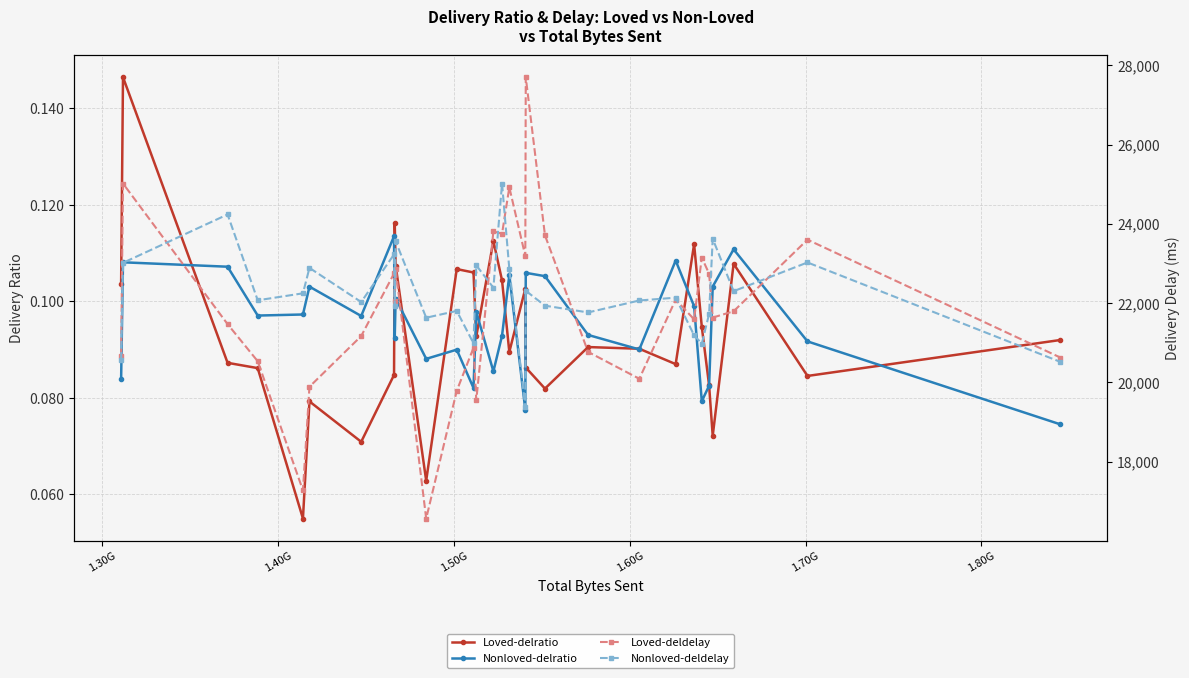

List the series in order of their peak value, highest first.

Loved-deldelay, Nonloved-deldelay, Loved-delratio, Nonloved-delratio